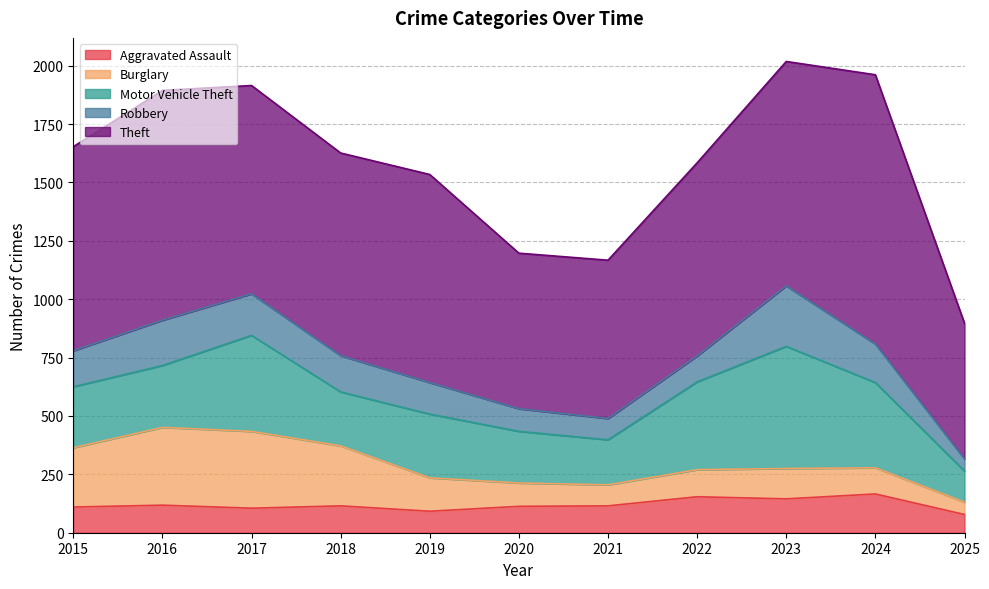

What is the sum of the Aggravated Assault values at 2024 and 2019?

258